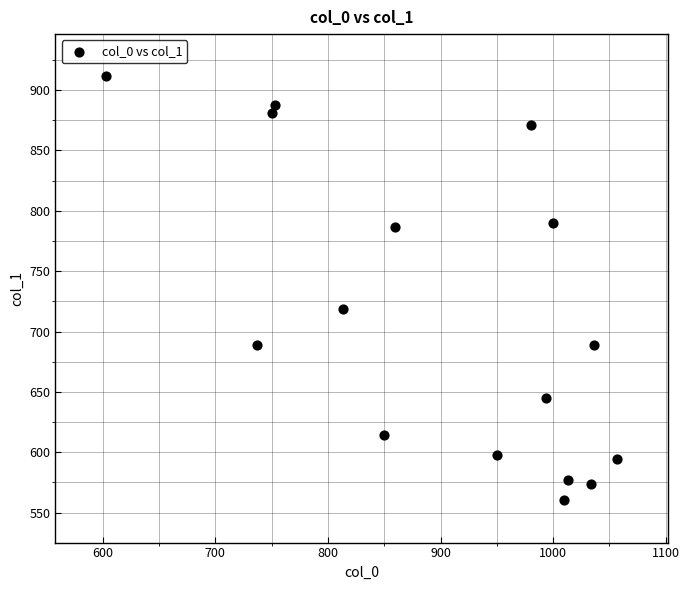

What is the range of Y values (max minus min)?

351.0